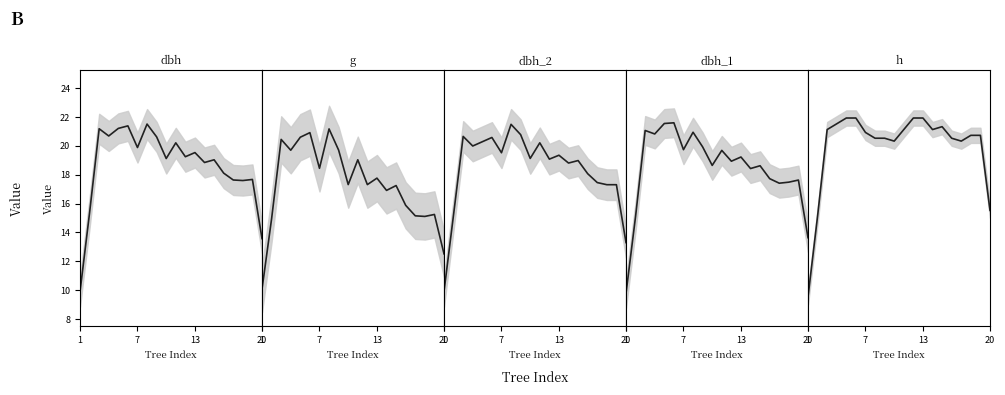

True or false: dbh (mean) and dbh_2 (mean) cross at least once.

False